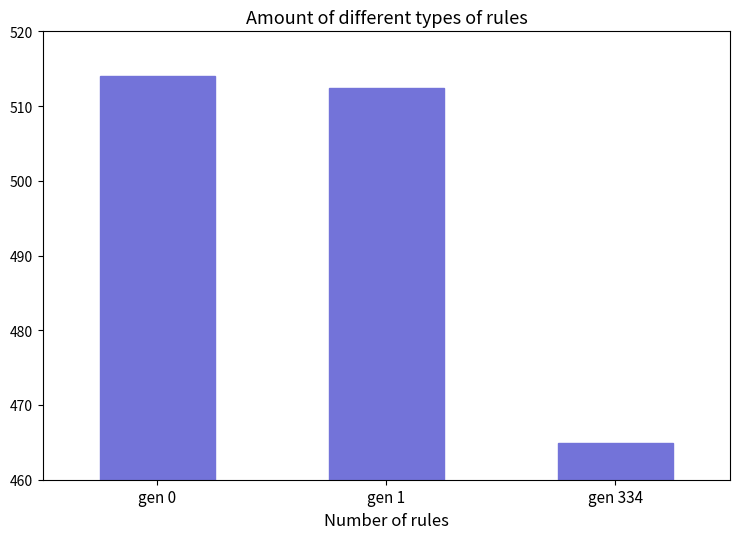

Which label corresponds to the largest value in the chart?

gen 0